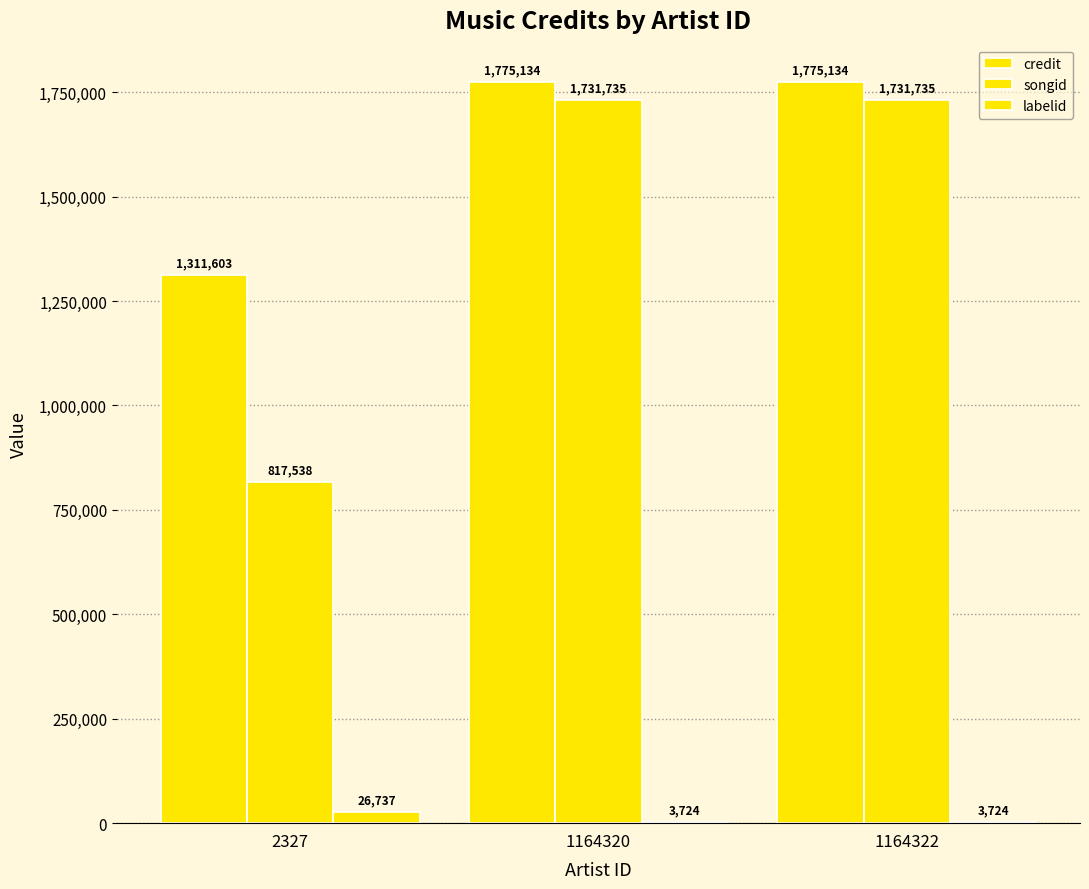

How many distinct data groups are displayed?

3